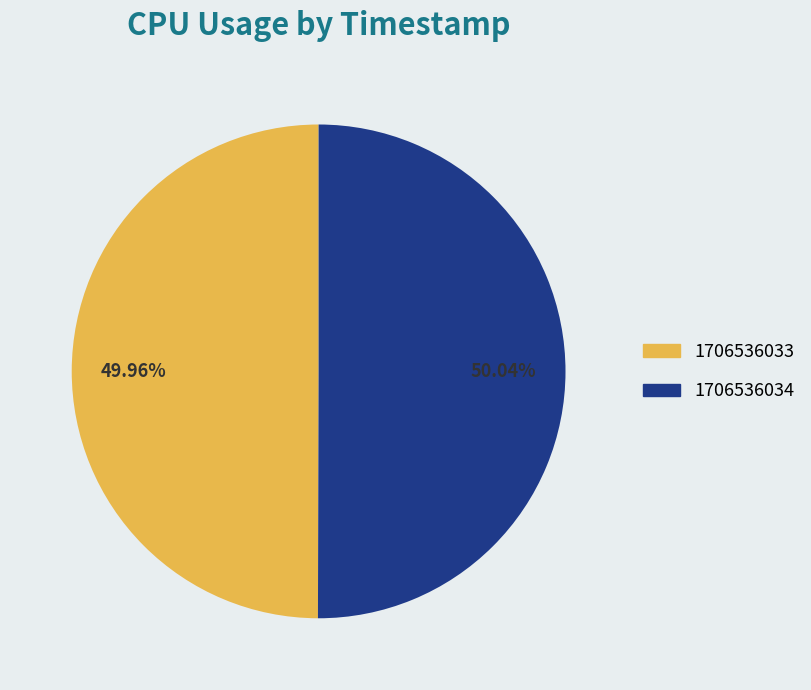

Approximately how many times larger is the value at 1706536033 compared to 1706536034?

1.0